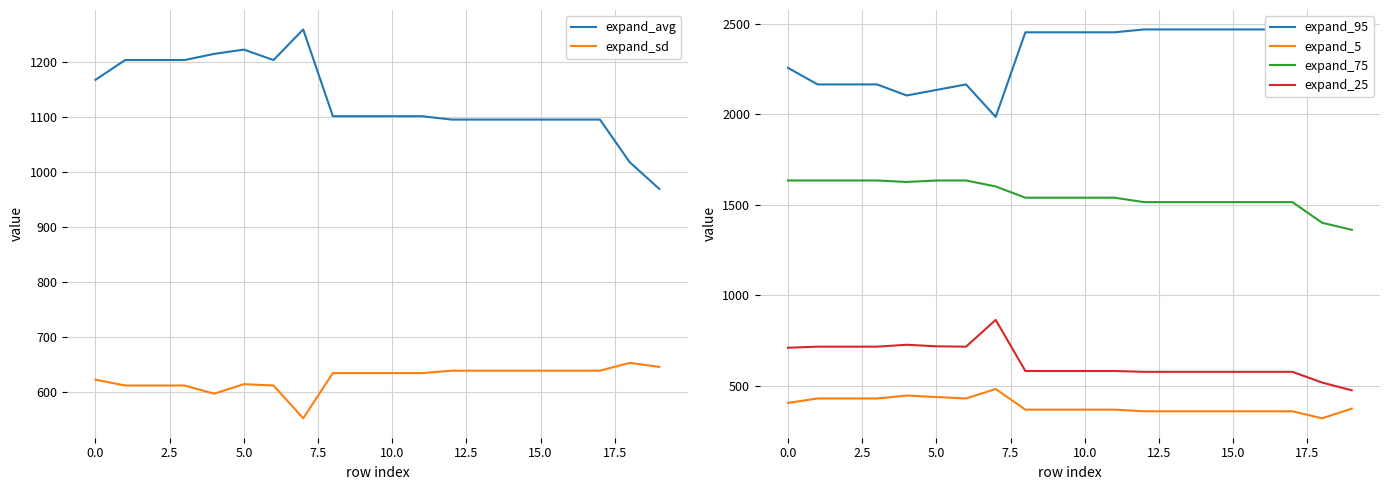

Rank the series by their maximum value, from highest to lowest.

expand_95, expand_75, expand_avg, expand_25, expand_sd, expand_5